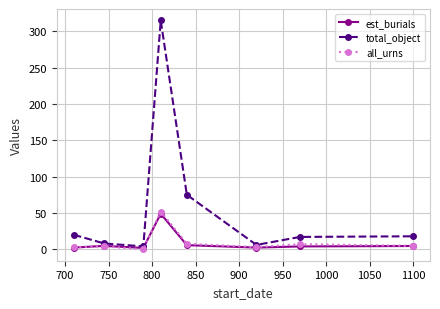

How many interior local valleys does the total_object series have?

2